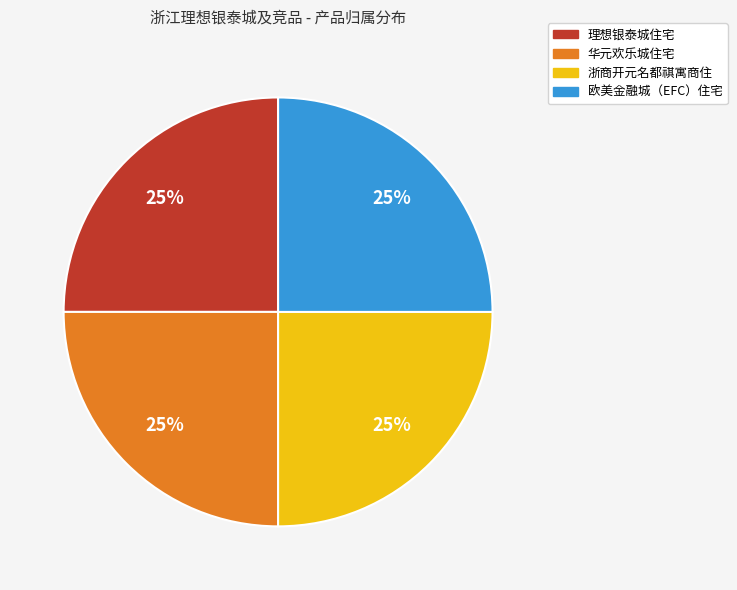

To the nearest percent, what is the average slice percentage?

25%